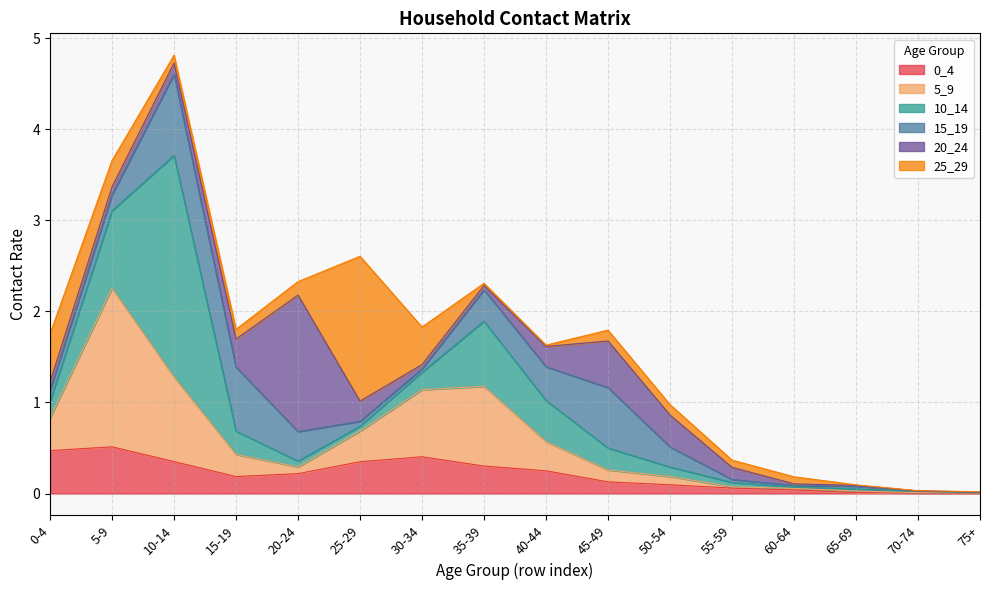

Does the chart display data point markers on the line(s)?

No